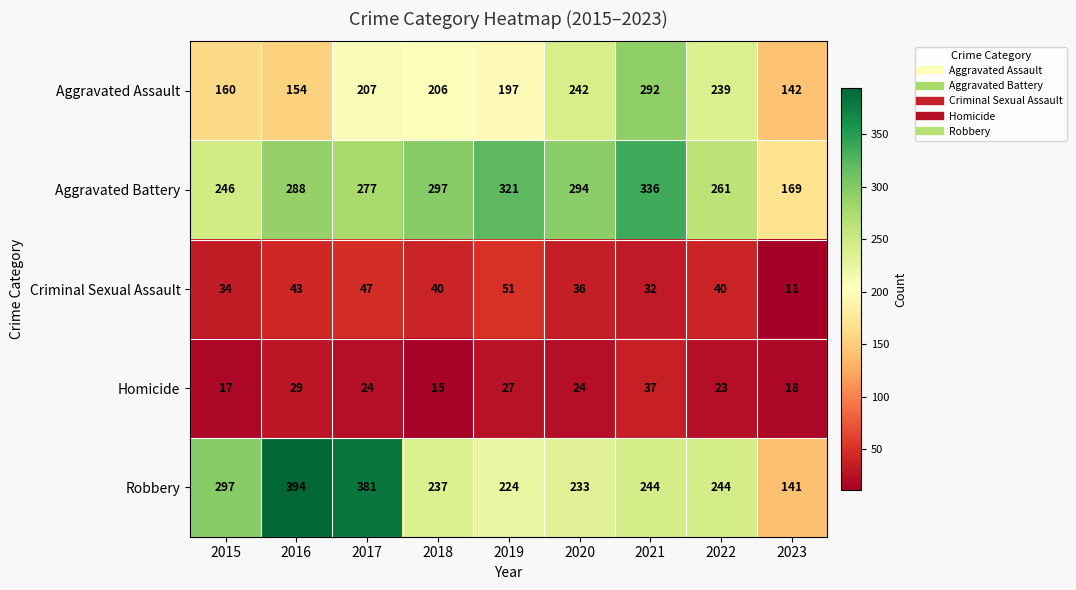

Which category has the highest value across all series?

2016